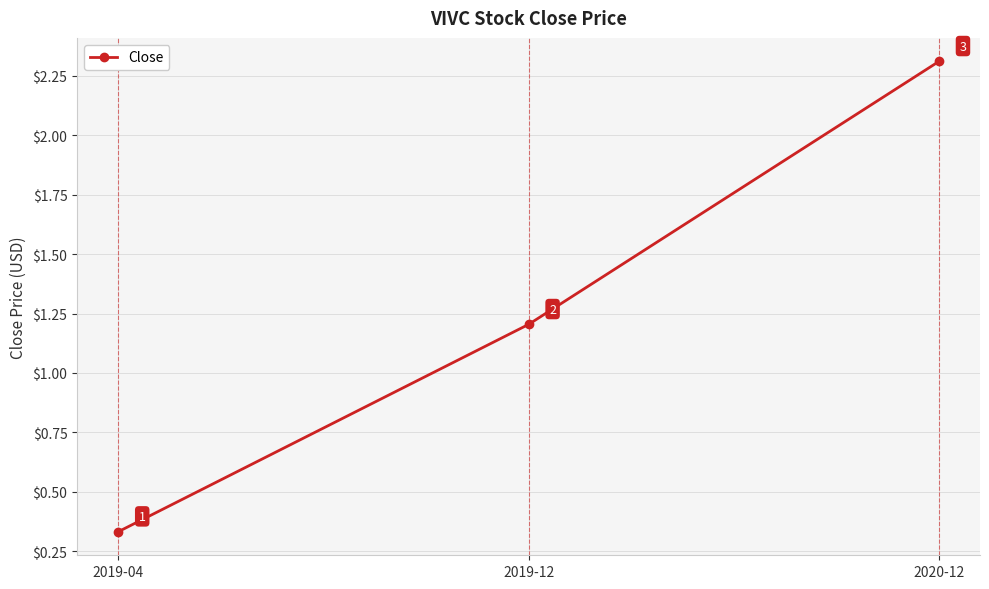

What is the difference between the values at 2020-12 and 2019-04?

2.0